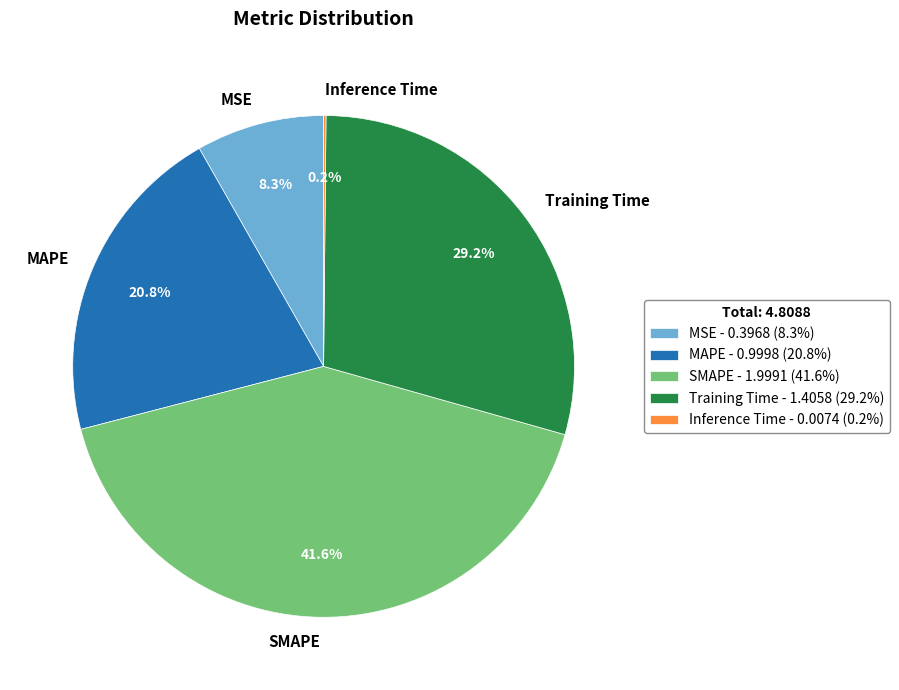

To the nearest percent, what is the difference between the largest and smallest slice percentages?

41%